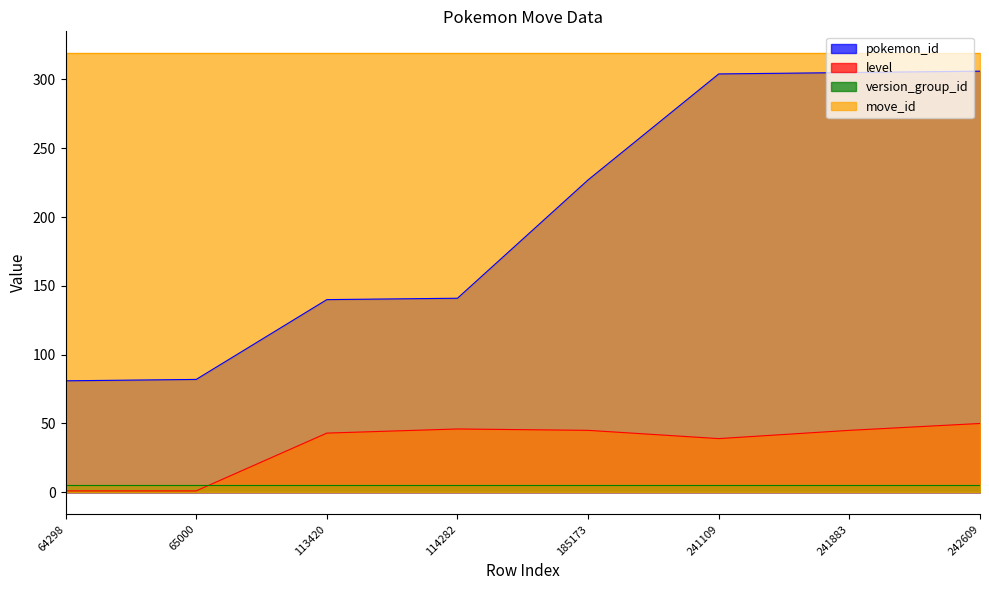

List the labels in order of pokemon_id value, smallest first.

64298, 65000, 113420, 114282, 185173, 241109, 241883, 242609